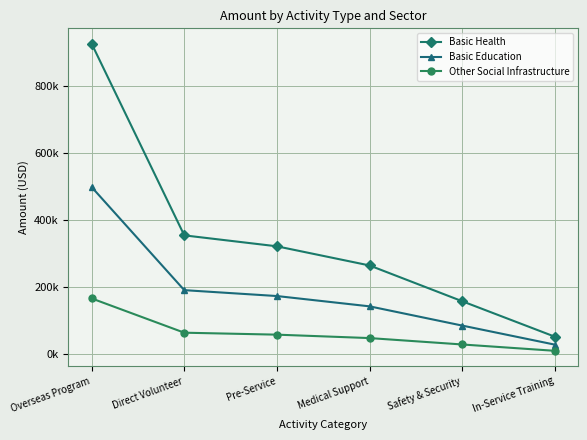

What are all the series names shown in the legend?

Basic Health, Basic Education, Other Social Infrastructure